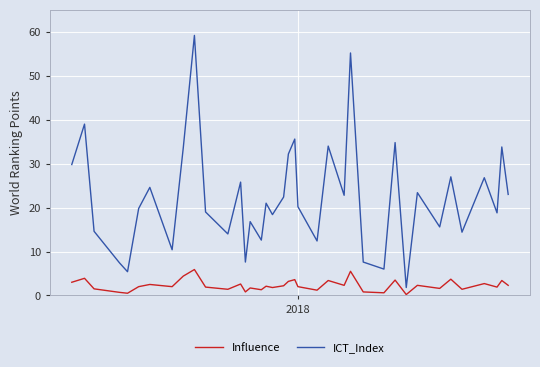

What is the difference between the maximum and second lowest values in the Influence series?

5.4